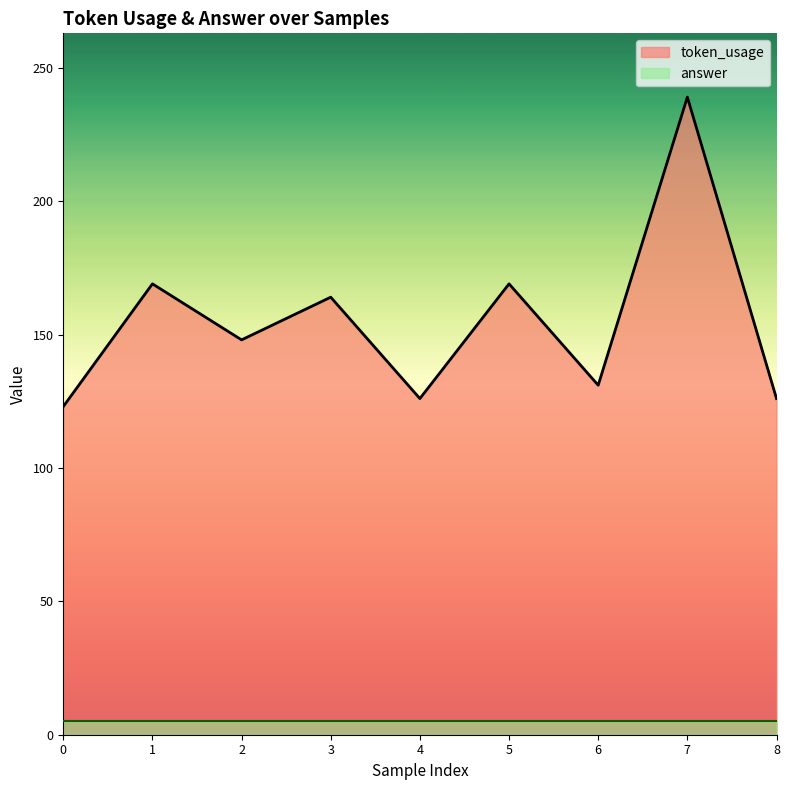

Does the chart display data point markers on the line(s)?

No